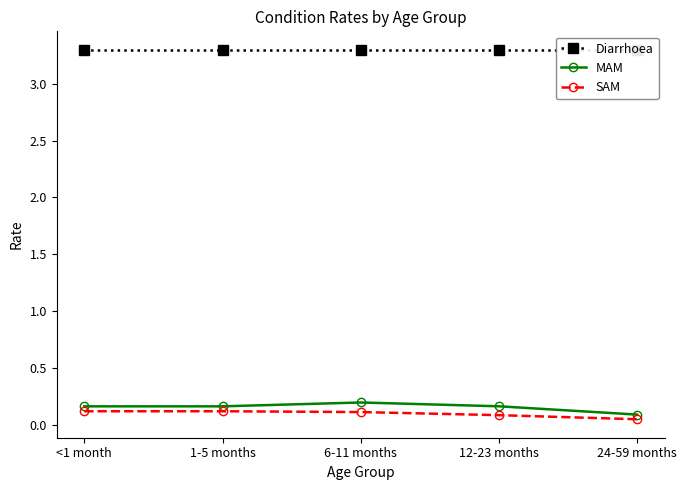

Is it true that Diarrhoea equals 1.2 at 6-11 months?

False